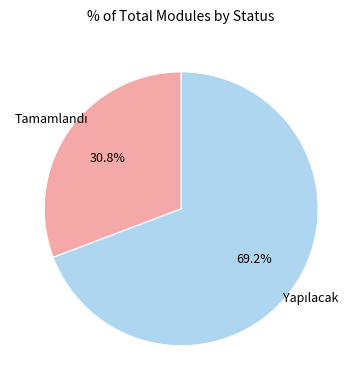

How many slices are in this pie chart?

2